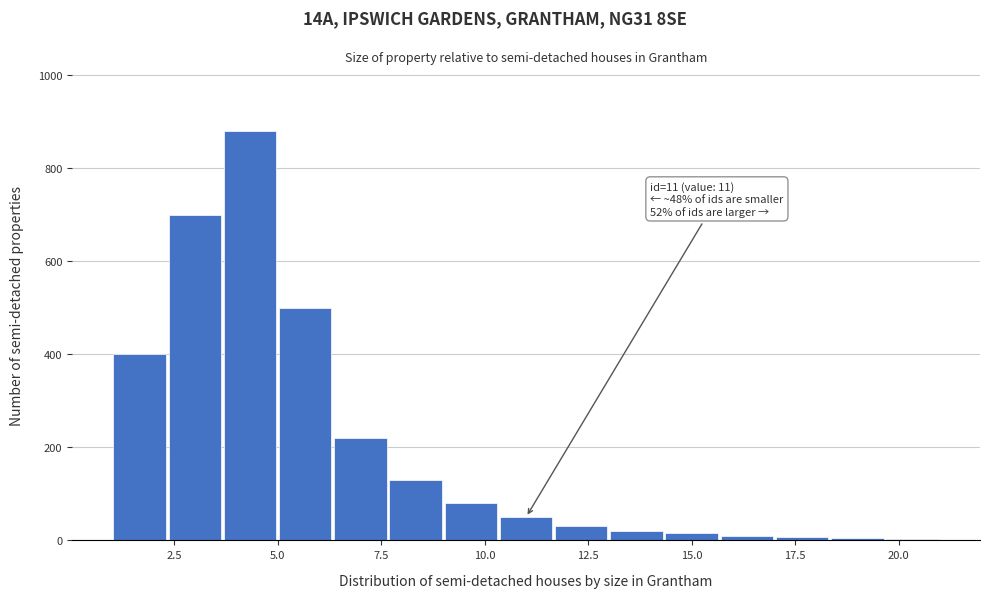

Read against the x-axis, roughly where is the centre of the tallest bar?

4.5